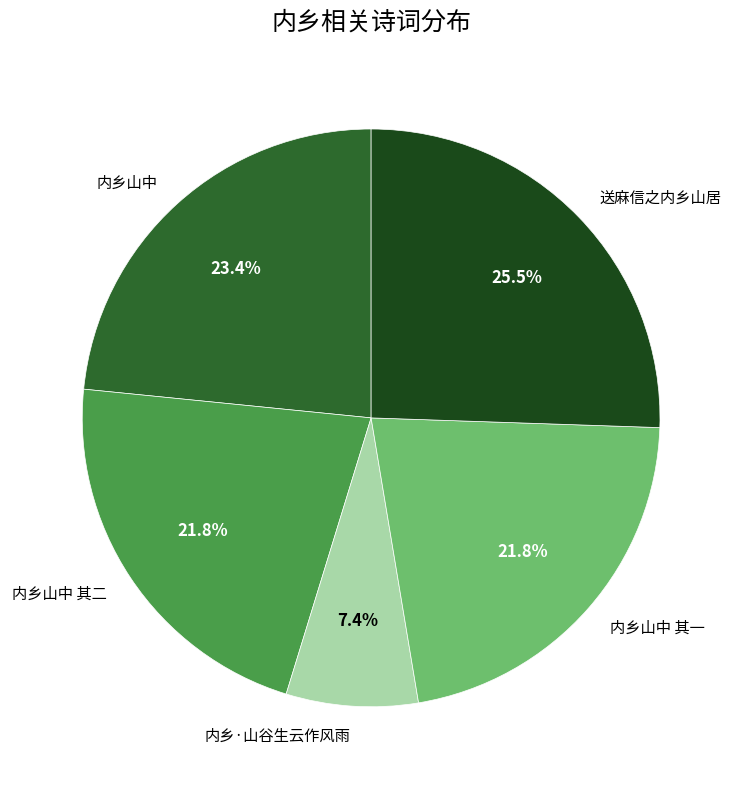

Approximately how many times larger is the value at 内乡山中 其二 compared to 送麻信之内乡山居?

0.9